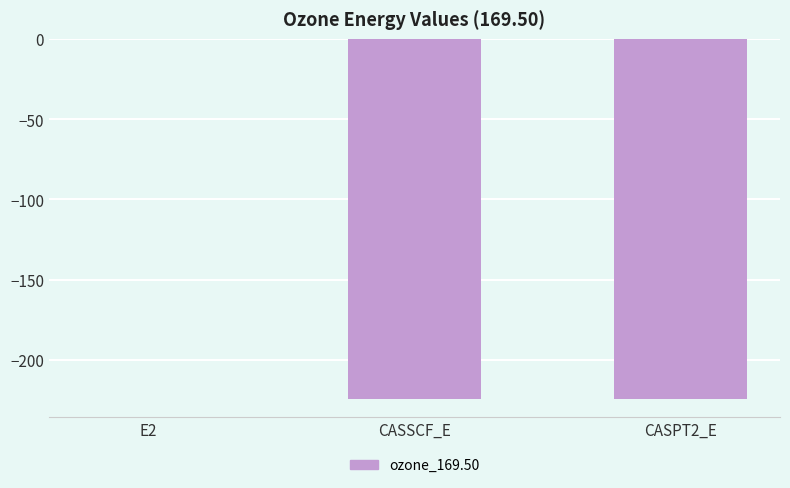

What is the sum of the values at E2 and CASPT2_E?

-224.5